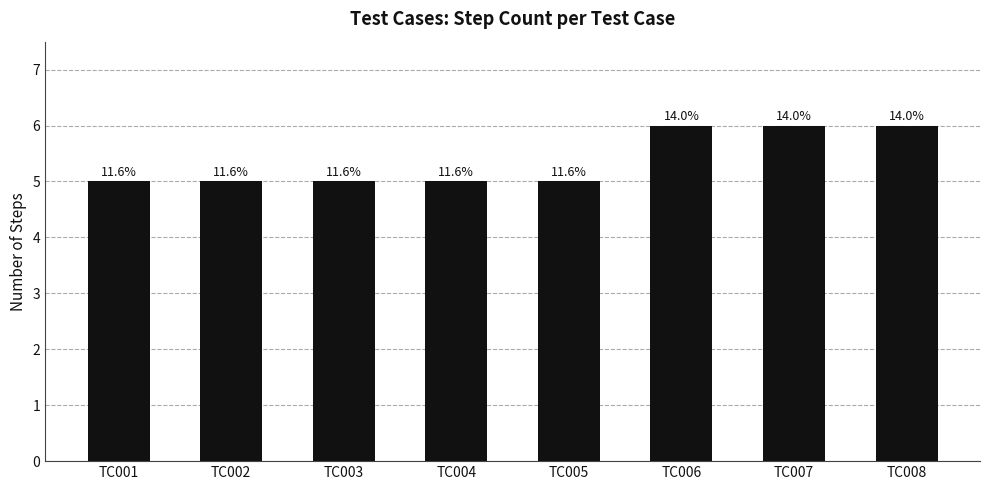

Reading right to left, transcribe all the data shown in this chart.

TC008=6	TC007=6	TC006=6	TC005=5	TC004=5	TC003=5	TC002=5	TC001=5